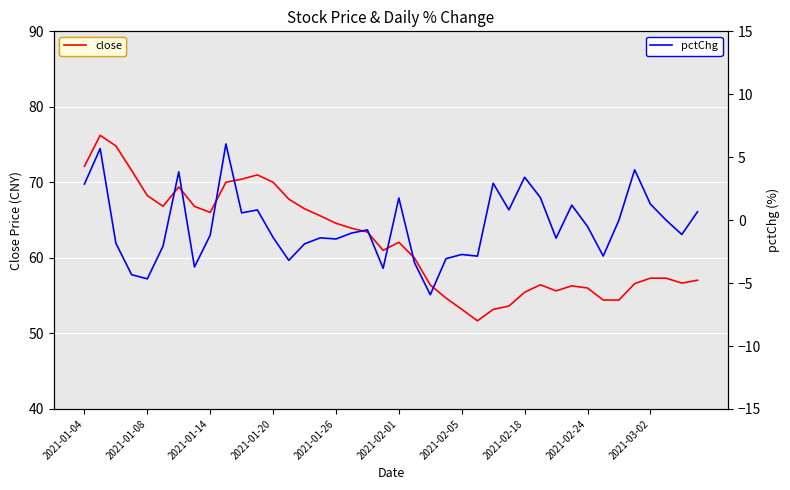

List the series in order of their peak value, lowest first.

pctChg, close